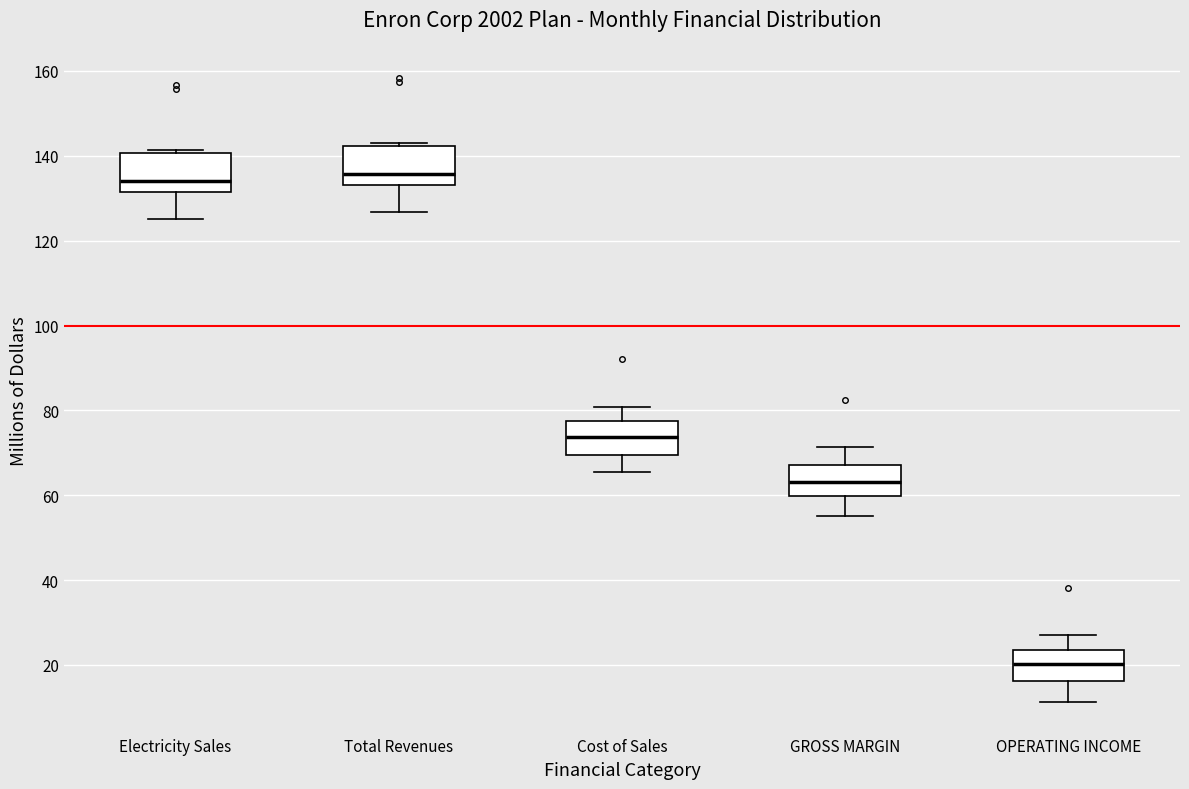

Reading left to right, transcribe this box plot: for each box, give where its median line is, the range the box spans, and where its two whiskers end, as read against the y-axis. The values are not printed on the chart, so give them approximately, as read against the axis.

Electricity Sales: median 134, box 132 to 140, whiskers 126 to 142
Total Revenues: median 136, box 134 to 142, whiskers 126 to 144
Cost of Sales: median 74, box 70 to 78, whiskers 66 to 80
GROSS MARGIN: median 64, box 60 to 68, whiskers 56 to 72
OPERATING INCOME: median 20, box 16 to 24, whiskers 12 to 28